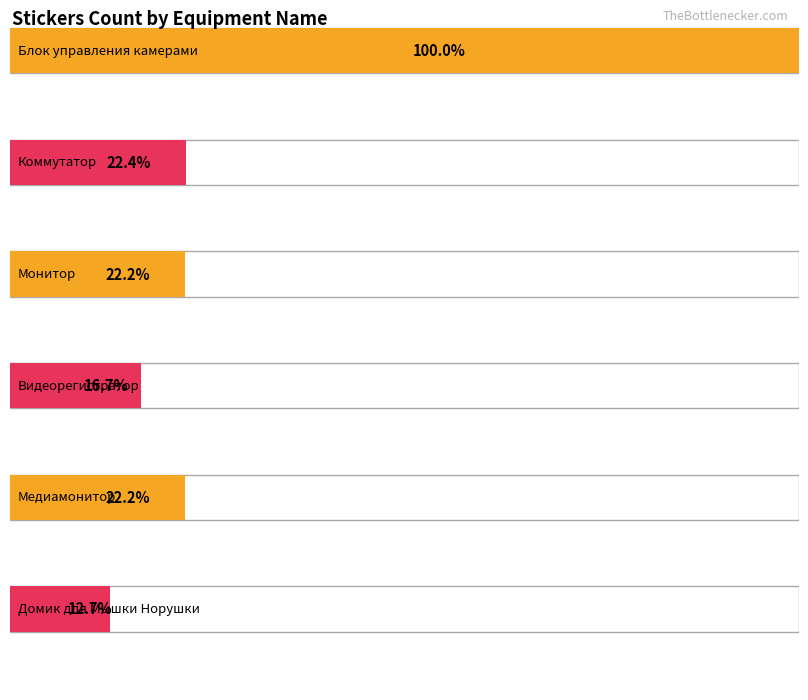

How many values are below 256?

5